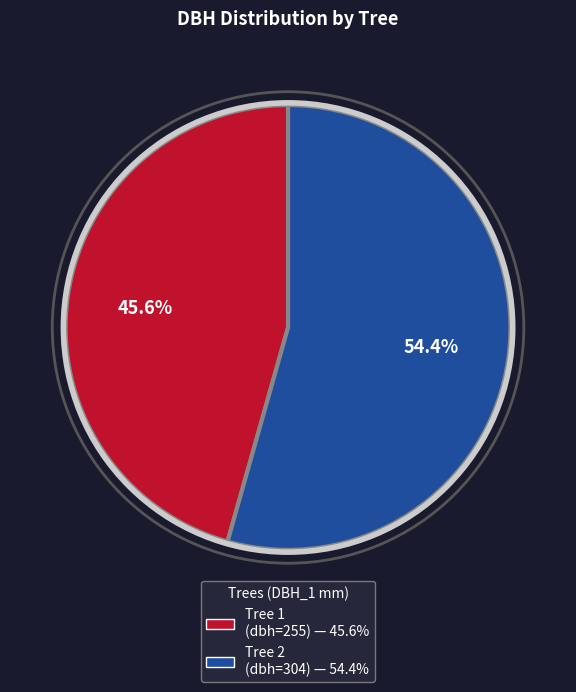

To the nearest percent, what is the difference between the largest and smallest slice percentages?

9%